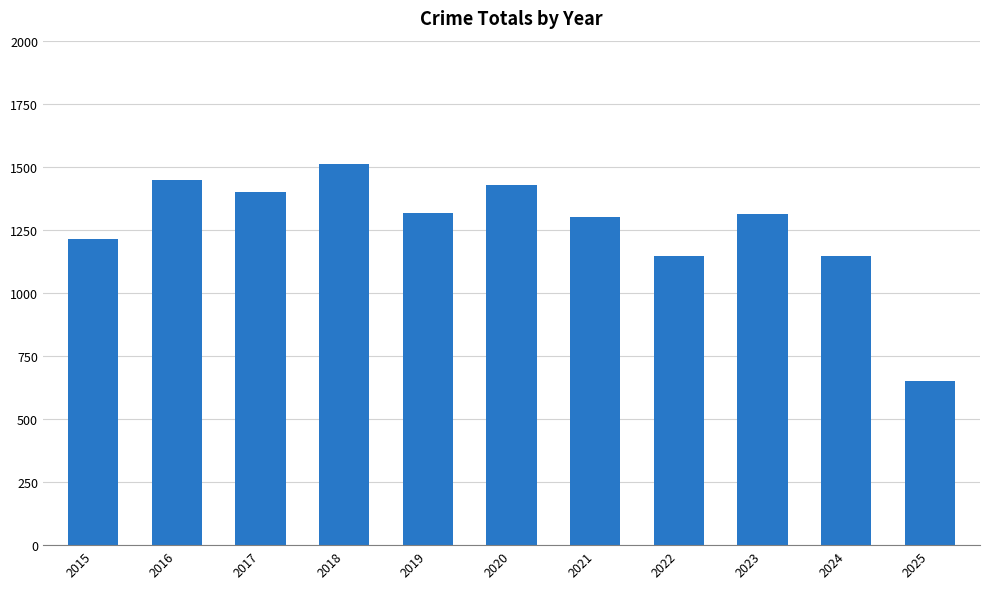

Which category has the lowest value across all series?

2025